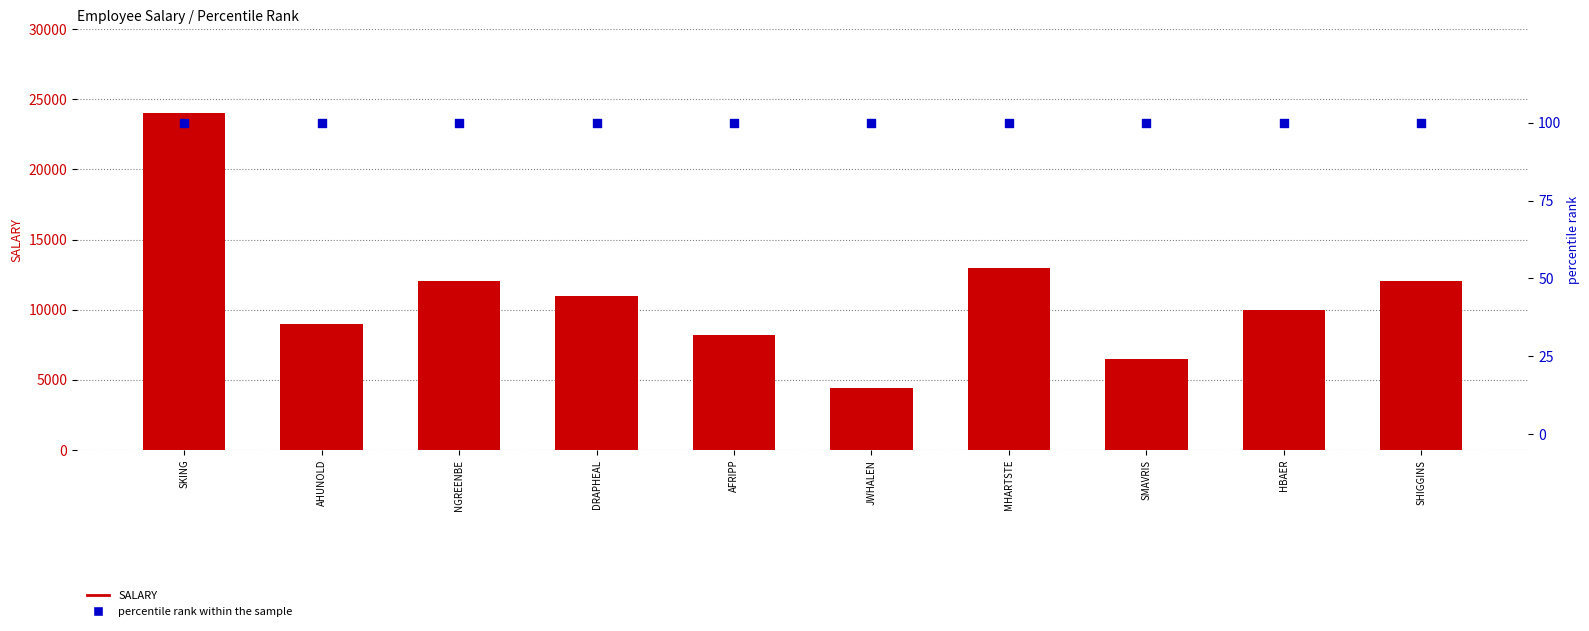

Which series reaches the maximum Y coordinate?

SALARY